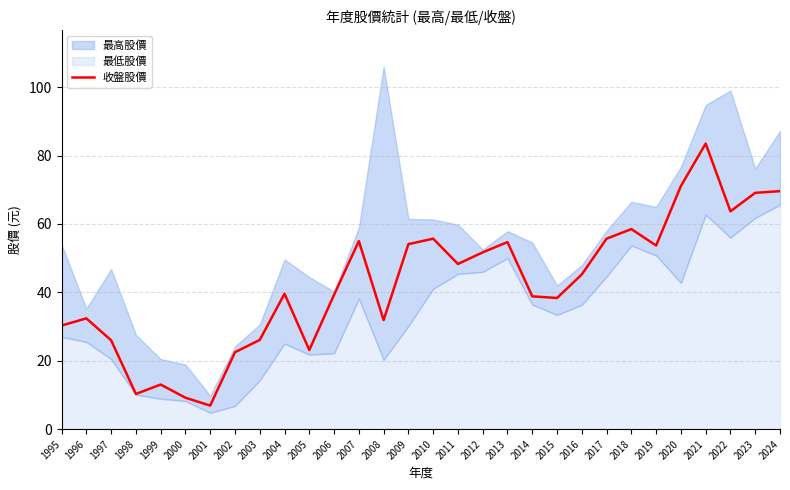

How many values are below 45?

15